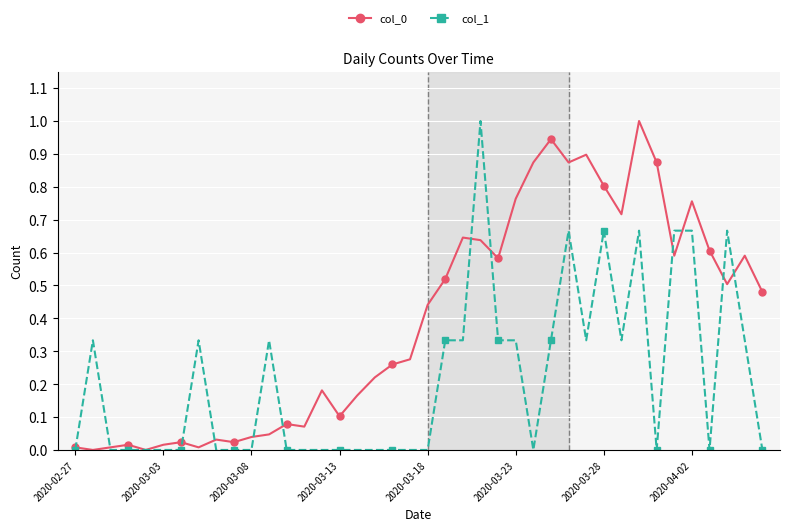

What is the maximum value for col_1?

1.0